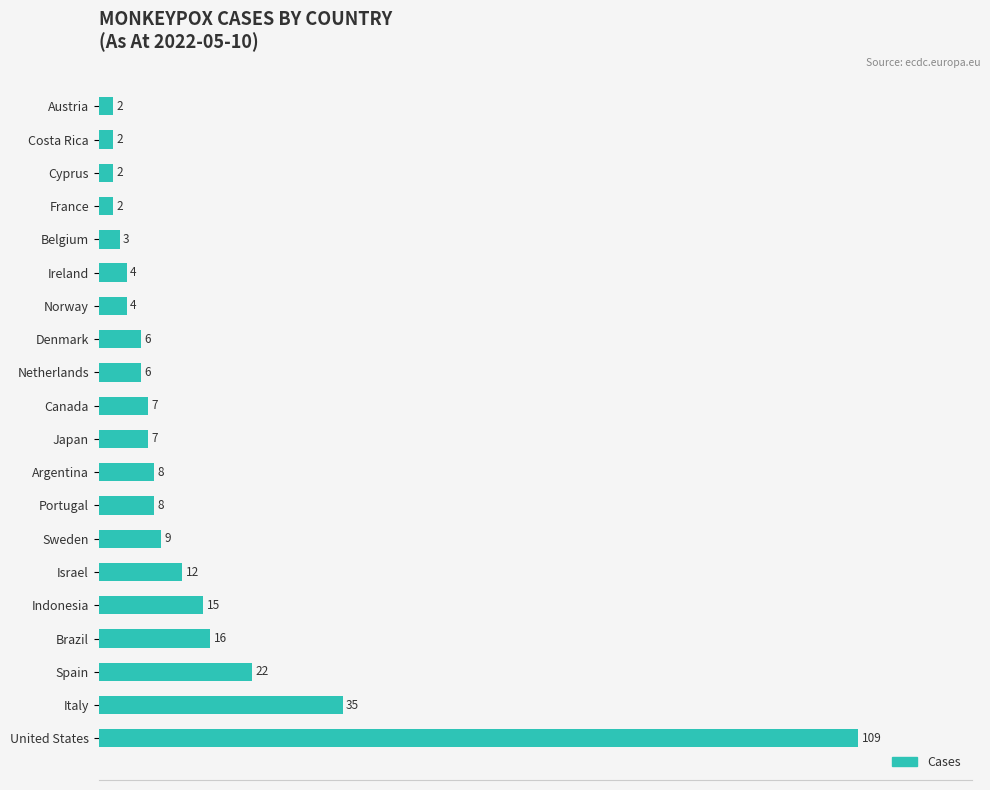

What is the change in value from Spain to Sweden?

-13